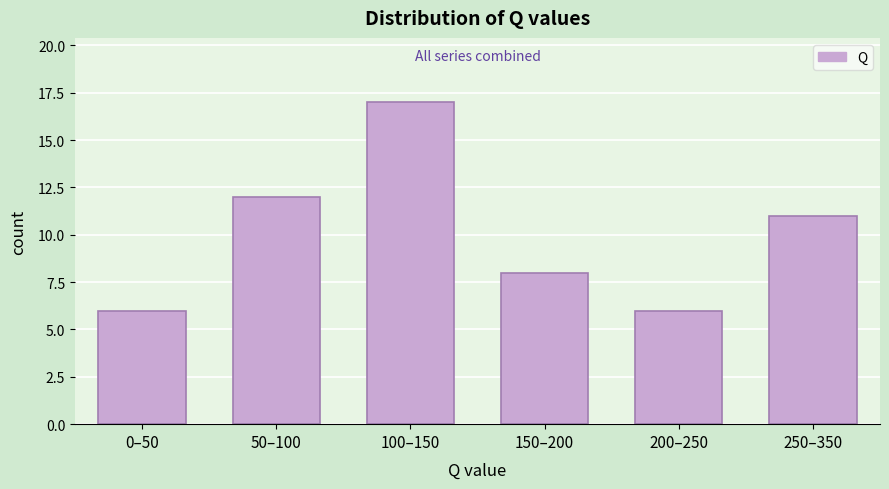

Reading right to left, transcribe all the data shown in this chart.

250–350=11	200–250=6	150–200=8	100–150=17	50–100=12	0–50=6